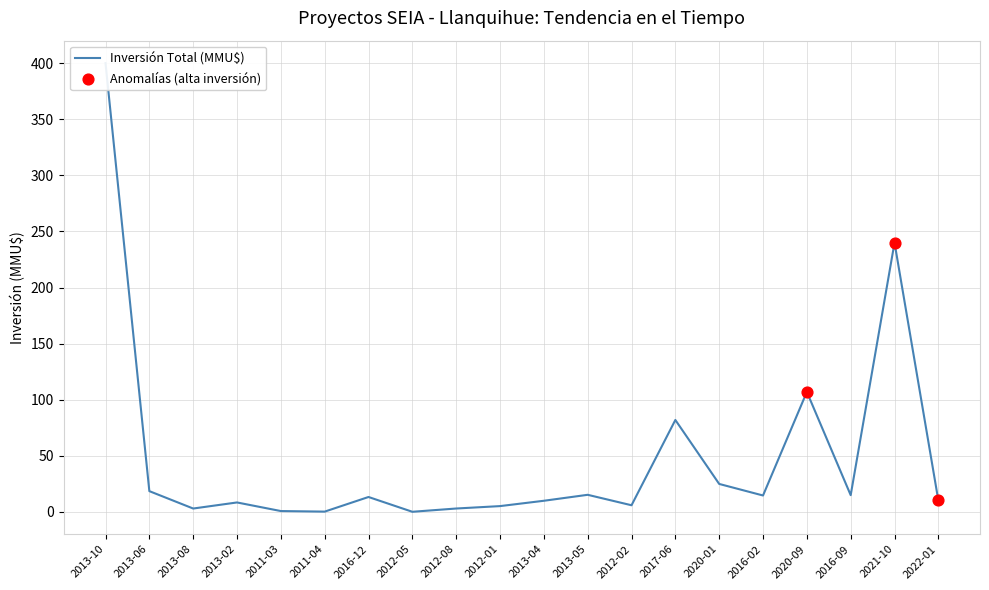

Between 2011-03 and 2013-02, which is larger?

2013-02